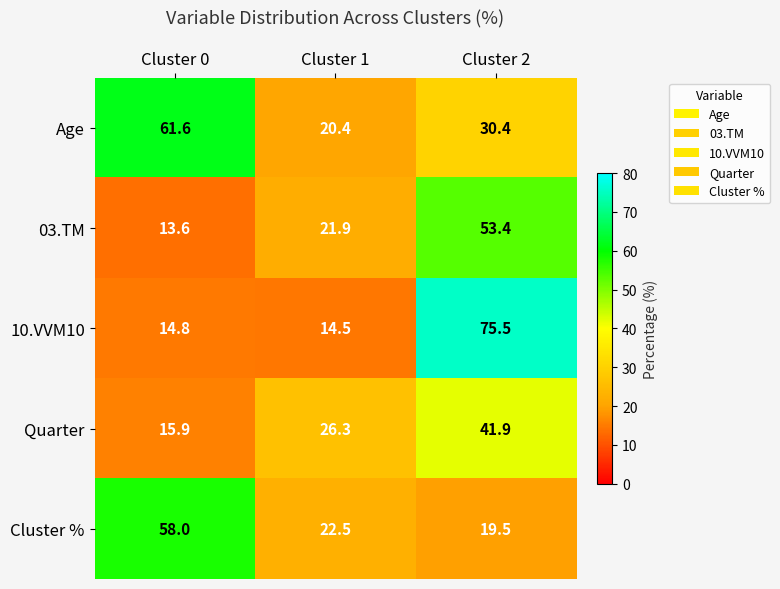

Which series changed the most between Cluster 0 and Cluster 1?

Age